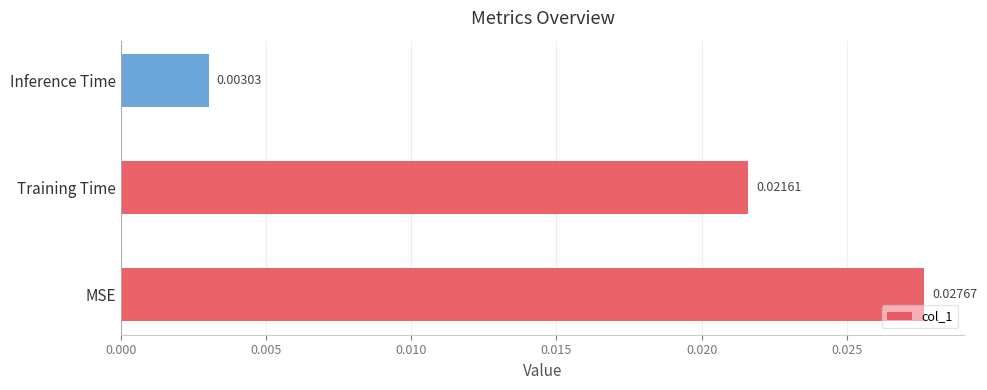

At which category does the chart reach its minimum across all series?

Inference Time